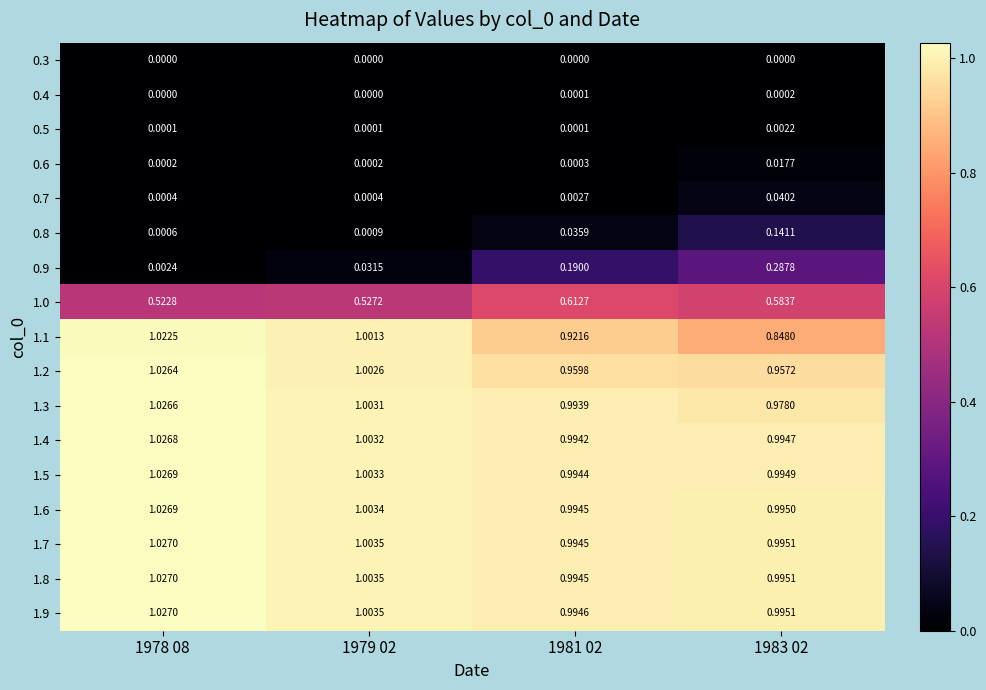

Is the value of 1.5 at 1983 02 greater than the value of 0.3 at 1978 08?

Yes